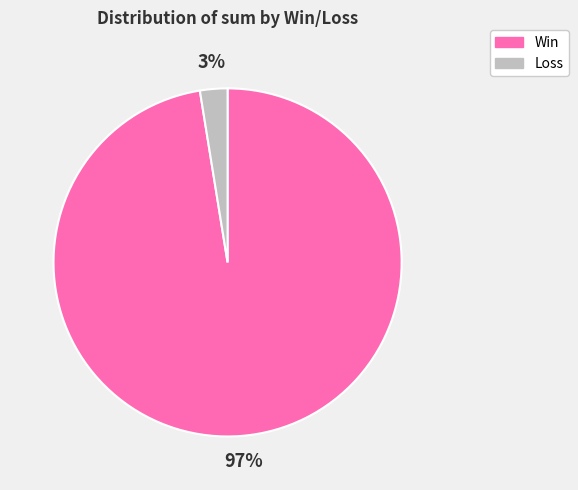

Does any single category account for the majority?

Yes